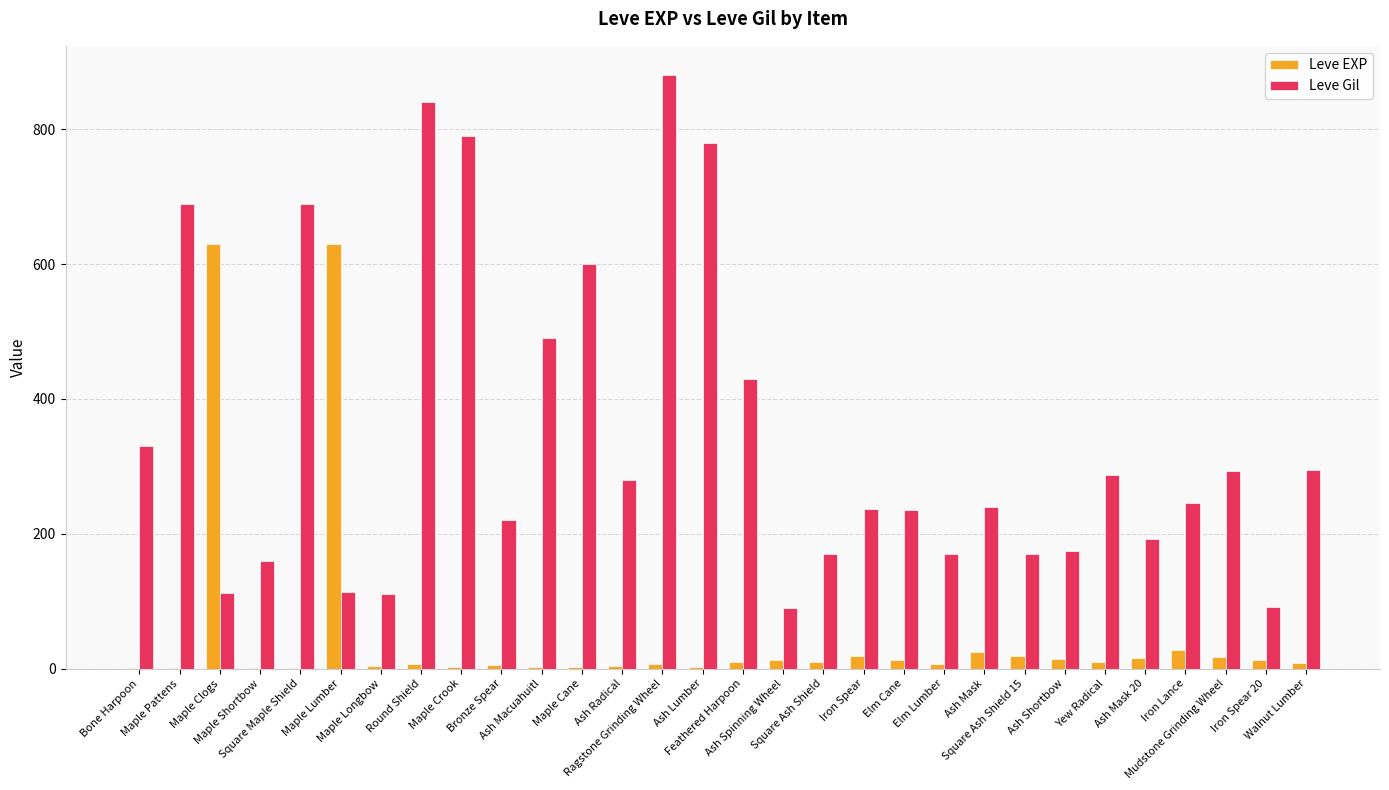

Where does the Leve Gil series first go above 245?

Bone Harpoon